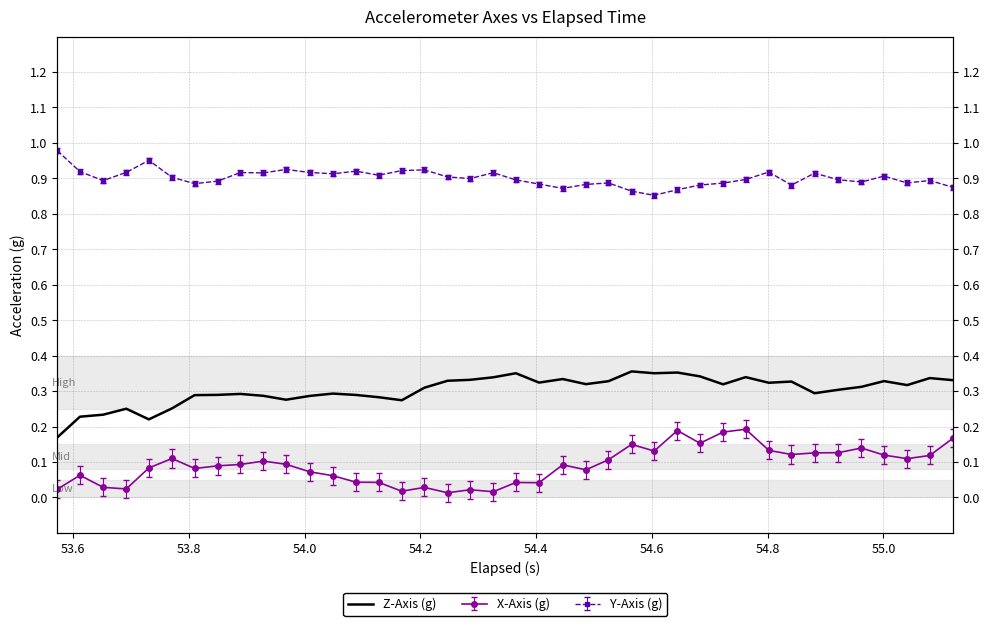

How many lines are shown in the chart?

1